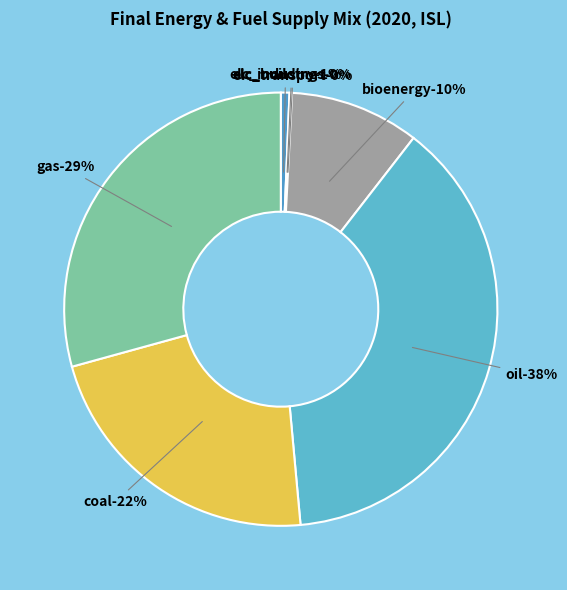

Is there a majority slice in this chart?

No